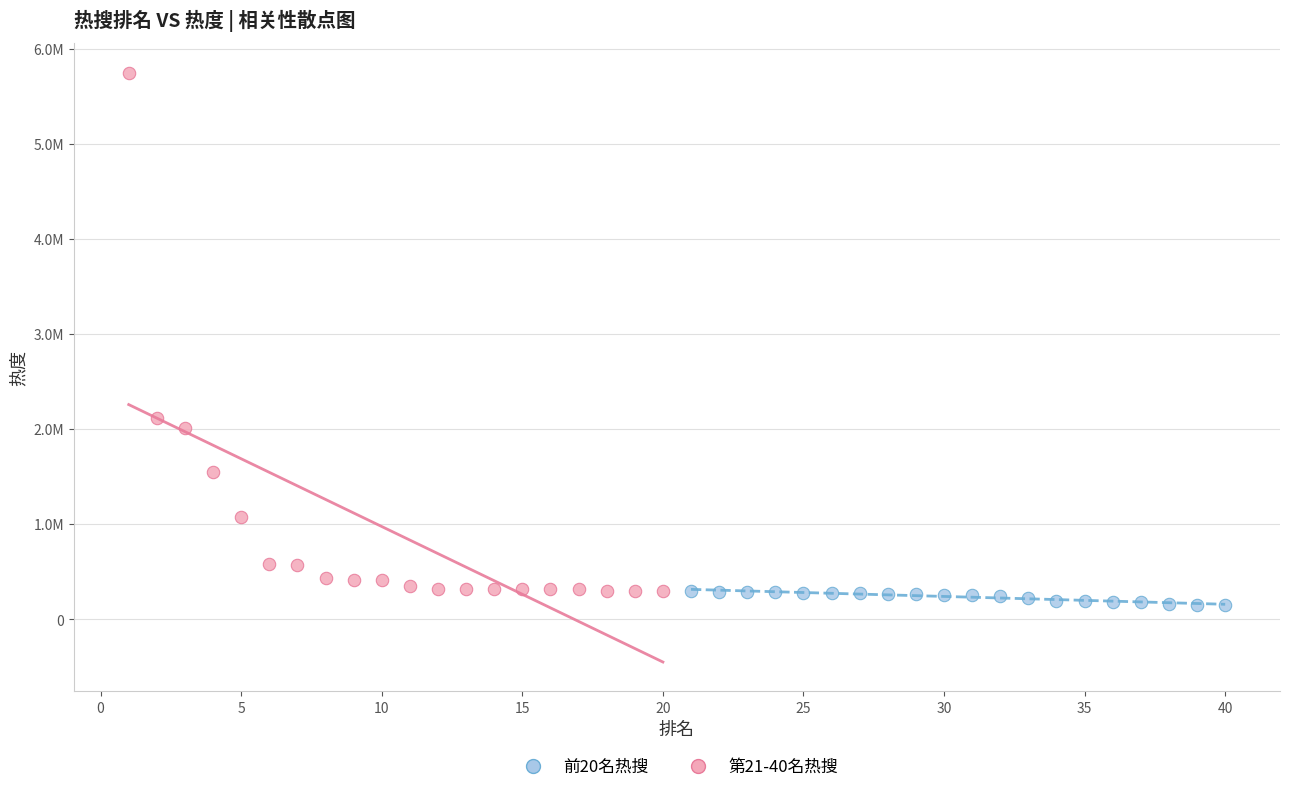

What are all the series names shown in the legend?

前20名热搜, 第21-40名热搜